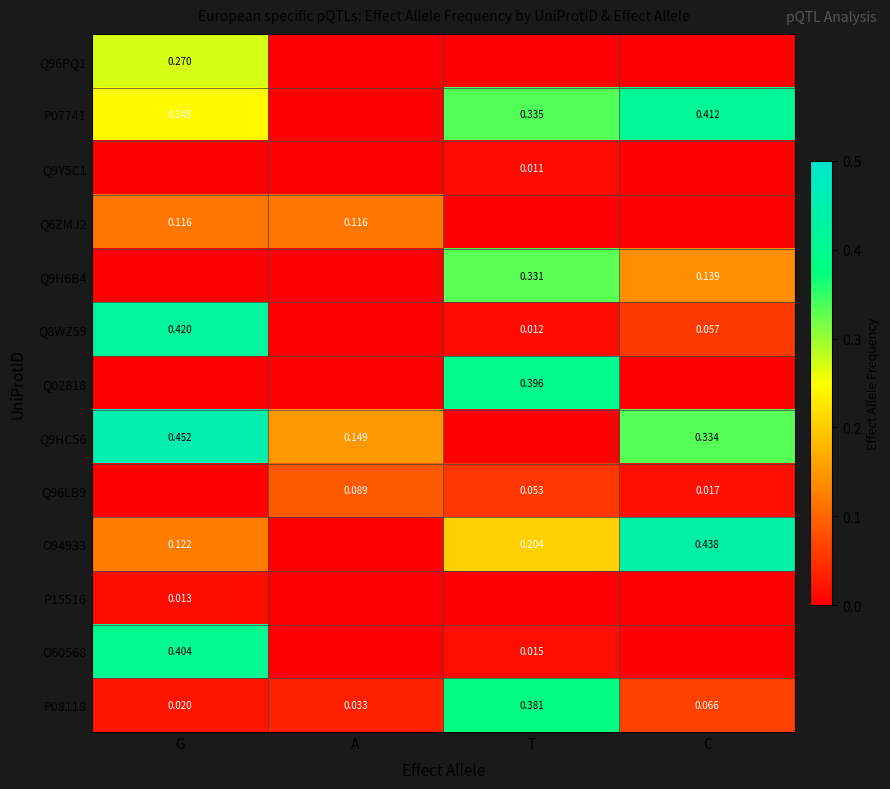

Which label corresponds to the largest value in the chart?

G